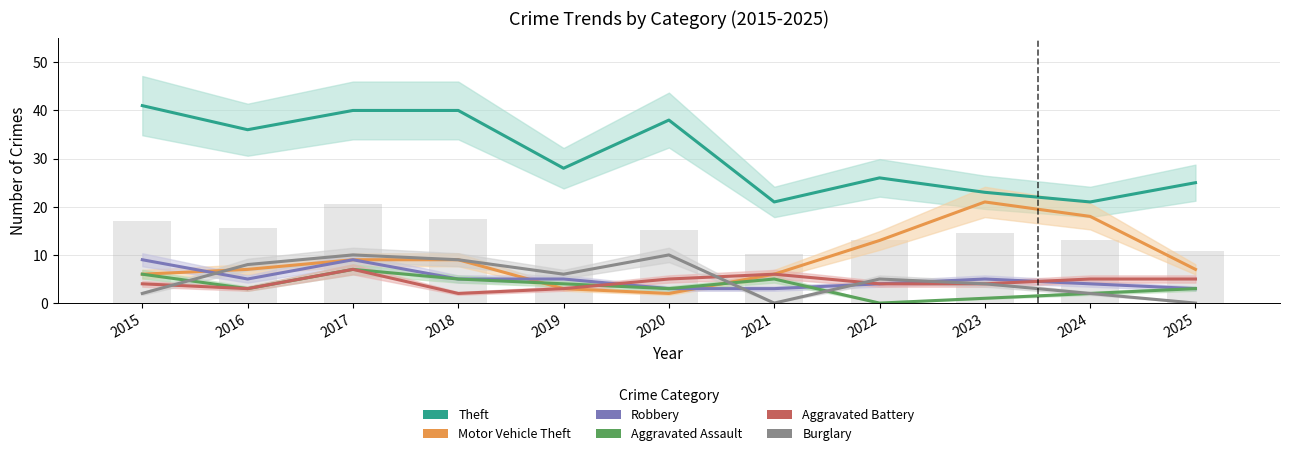

At 2015, list the series in order from smallest to largest.

Burglary, Aggravated Battery, Motor Vehicle Theft, Aggravated Assault, Robbery, Theft